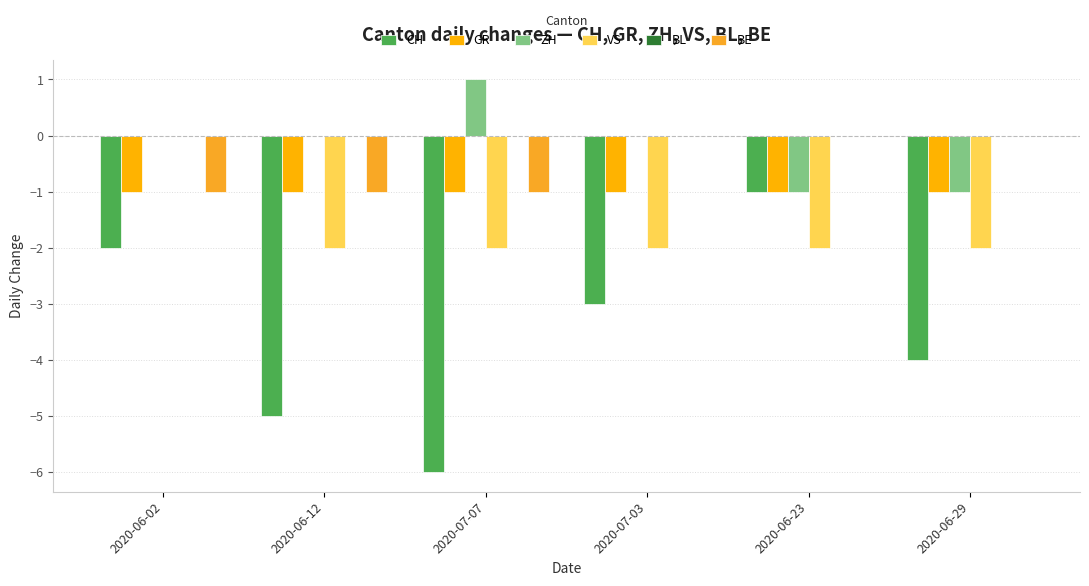

How many data points does each series have?

6